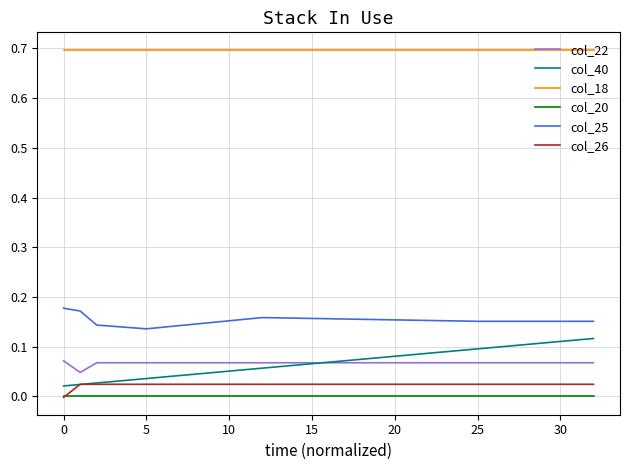

Which series has the widest spread of values?

col_40